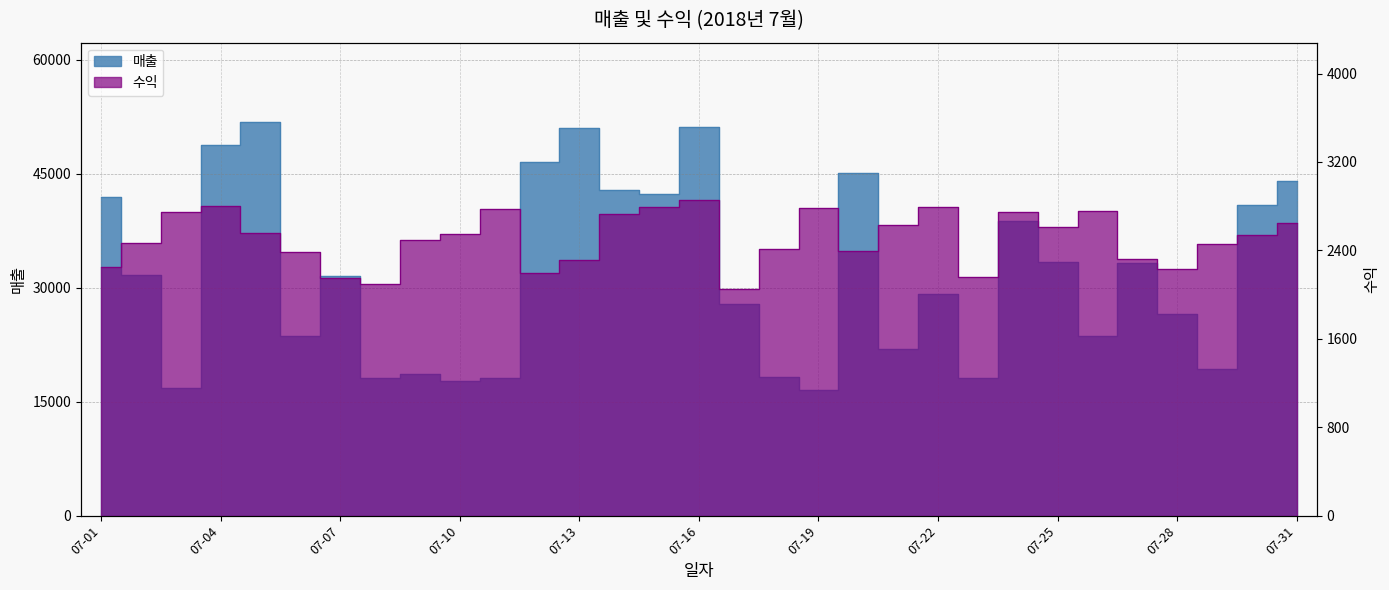

Reading right to left, extract all data points from this chart.

매출: 44037	40933	19283	26496	33325	23605	33420	38777	18106	29231	21931	45055	16580	18215	27903	51213	42317	42856	51054	46561	18173	17689	18617	18142	31573	23618	51892	48865	16823	31703	41961
수익: 2646	2544	2457	2232	2320	2754	2615	2744	2156	2790	2632	2391	2786	2414	2052	2853	2789	2727	2311	2192	2773	2552	2495	2097	2148	2383	2560	2804	2750	2468	2248